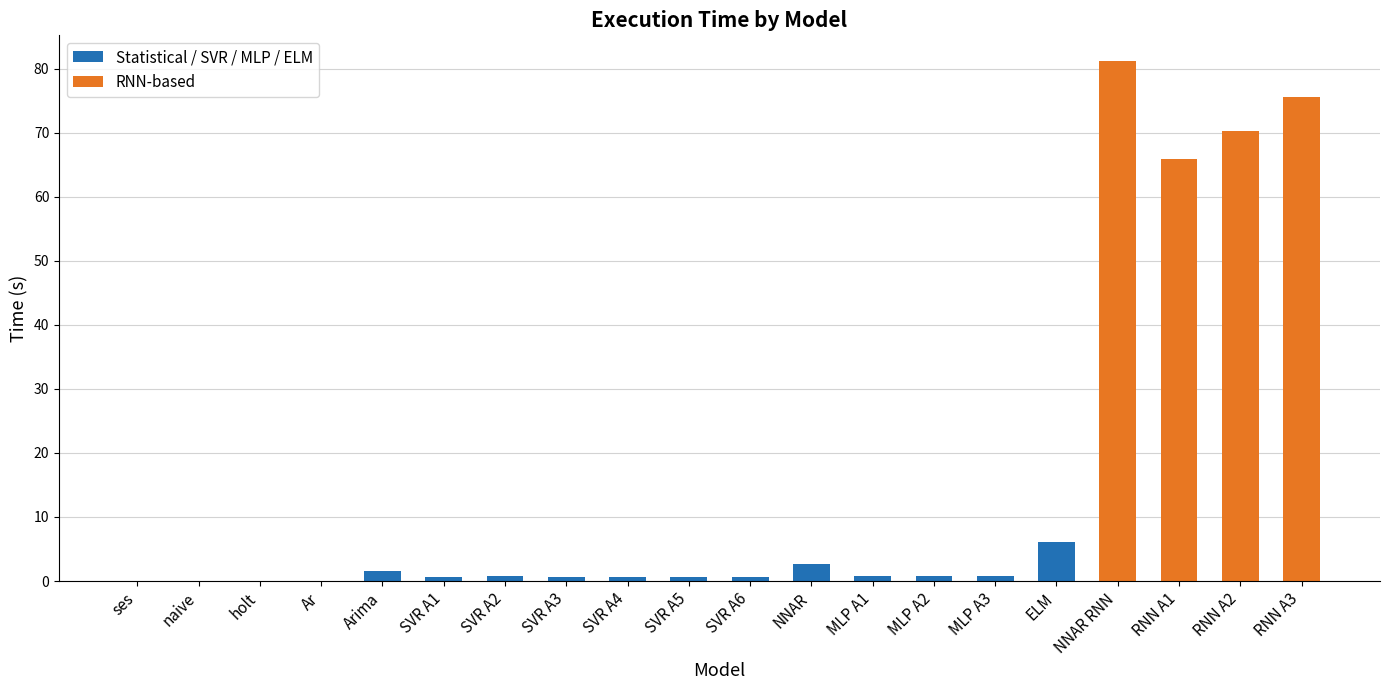

Does the chart contain any negative values?

No